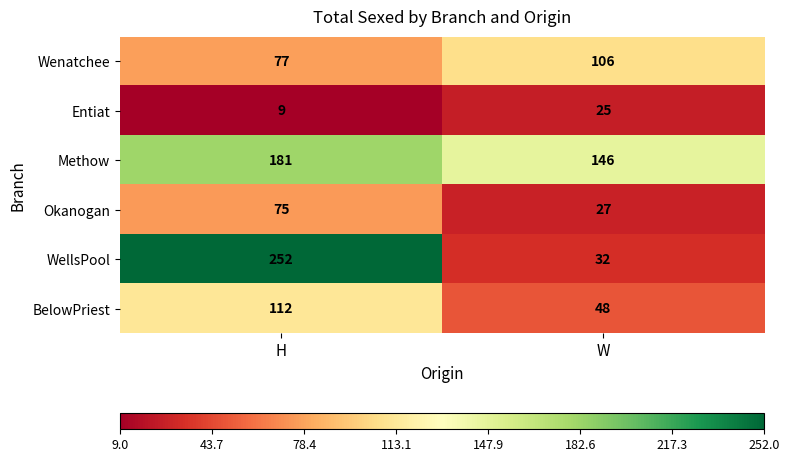

What value does the Okanogan series have at H, to the nearest 5?

75